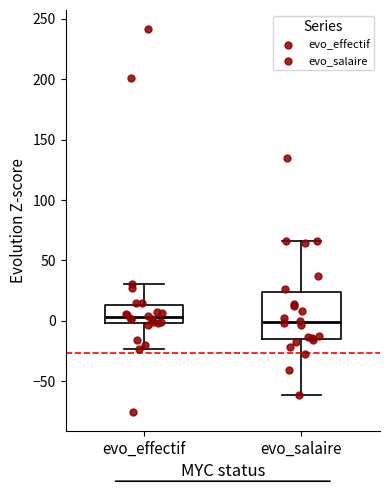

Which box is the tallest, from its lower edge to its upper edge?

evo_salaire